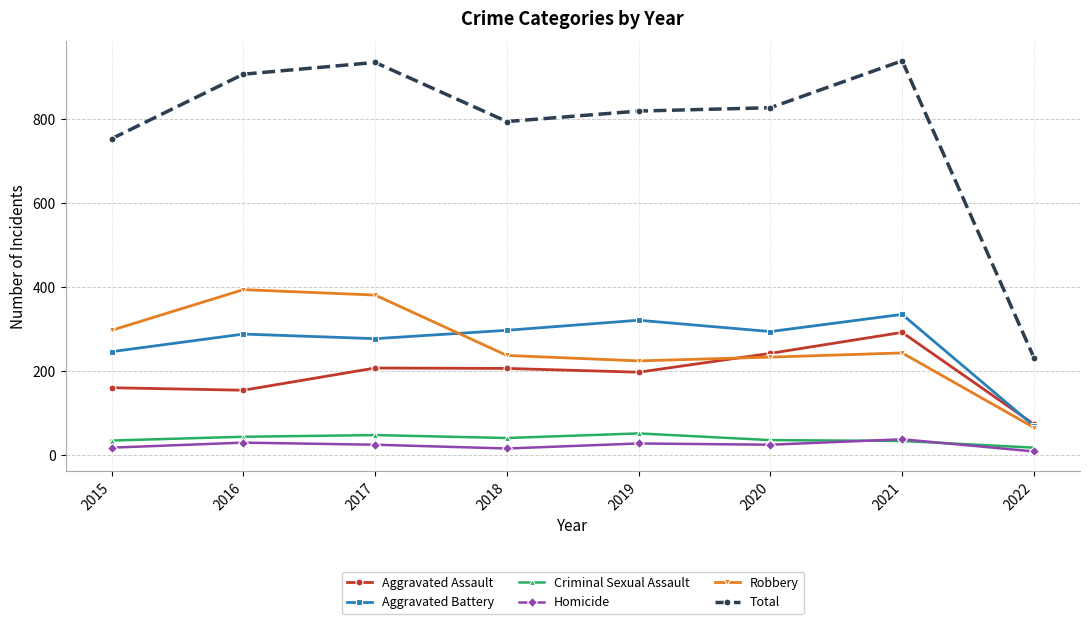

True or false: Robbery has more than 1 interior local peaks.

True